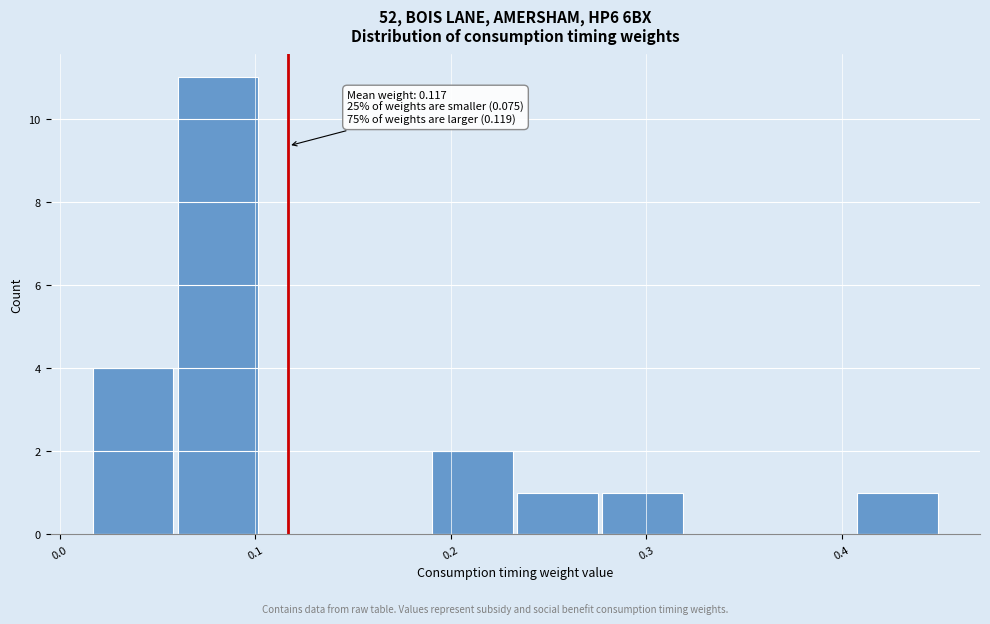

Over which range of the x-axis is the bar tallest?

0.06 to 0.10